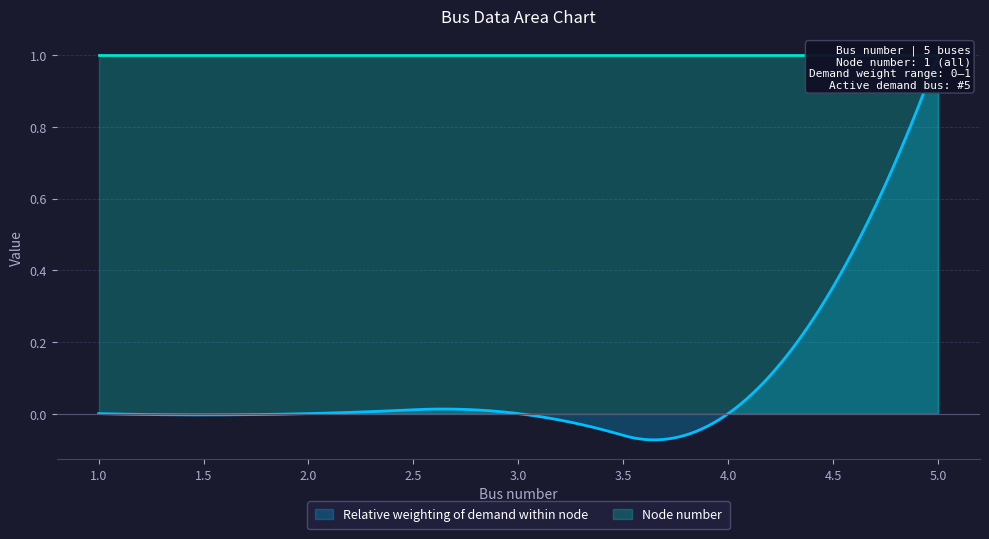

List the series in order of their overall mean, lowest first.

Relative weighting of demand within node, Node number